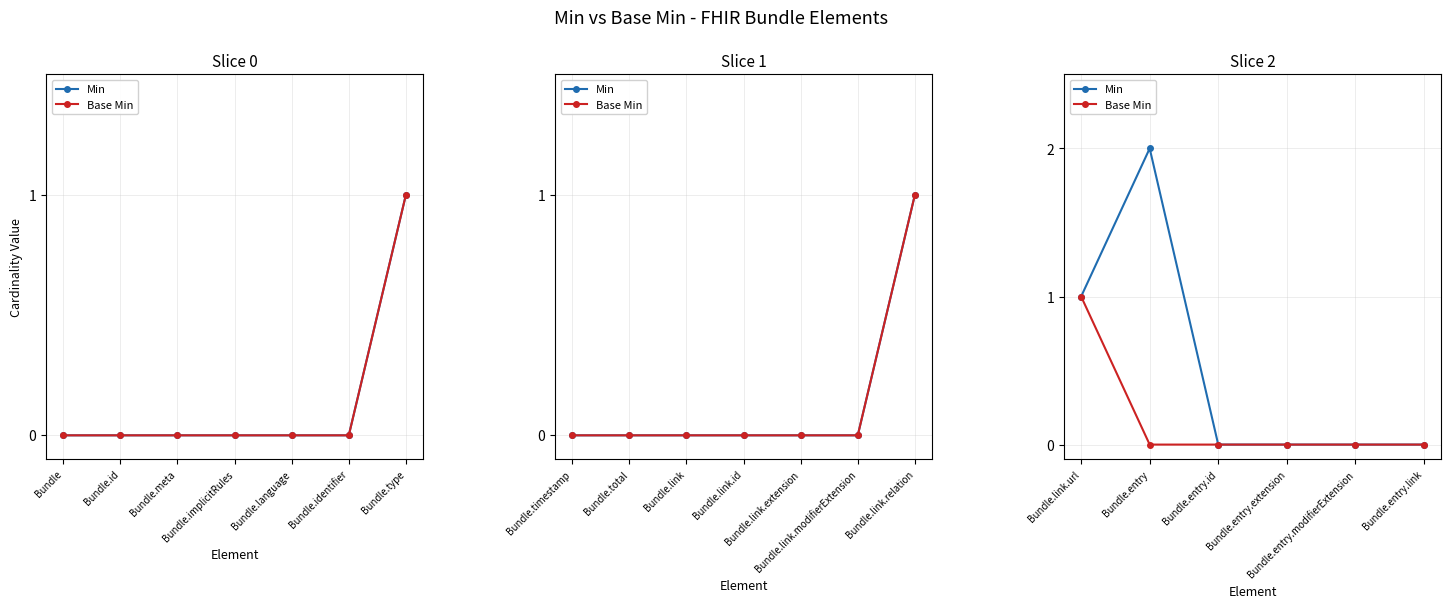

At how many categories does at least one series exceed 1?

1